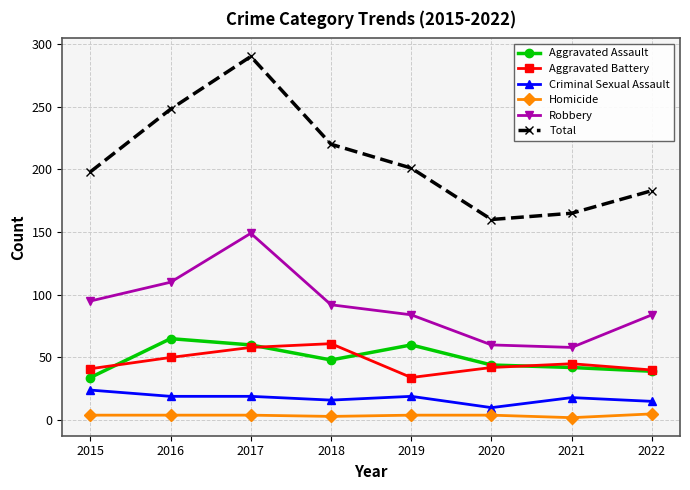

True or false: Criminal Sexual Assault has a value of 15 at 2022.

True